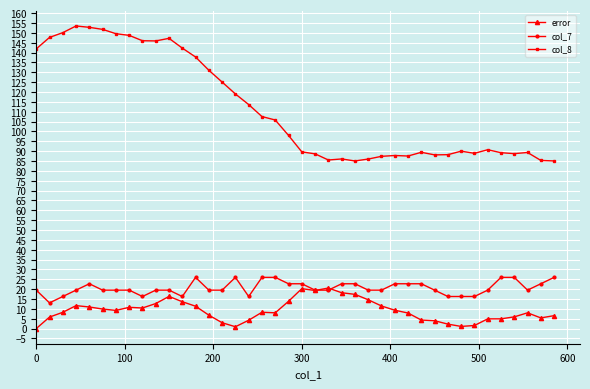

Which series has the largest total across all categories?

col_8